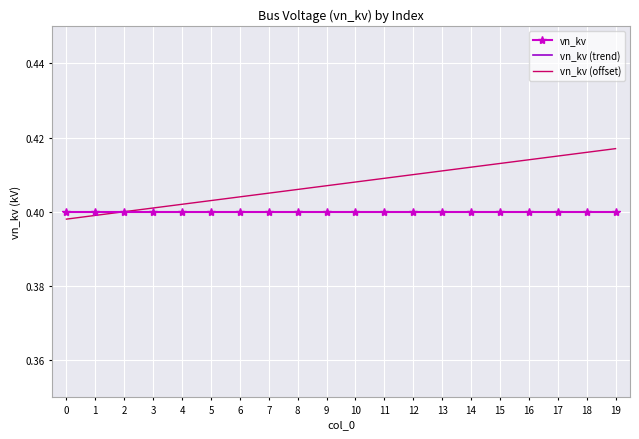

After their last crossing, which series has the higher values: vn_kv (trend) or vn_kv (offset)?

vn_kv (offset)